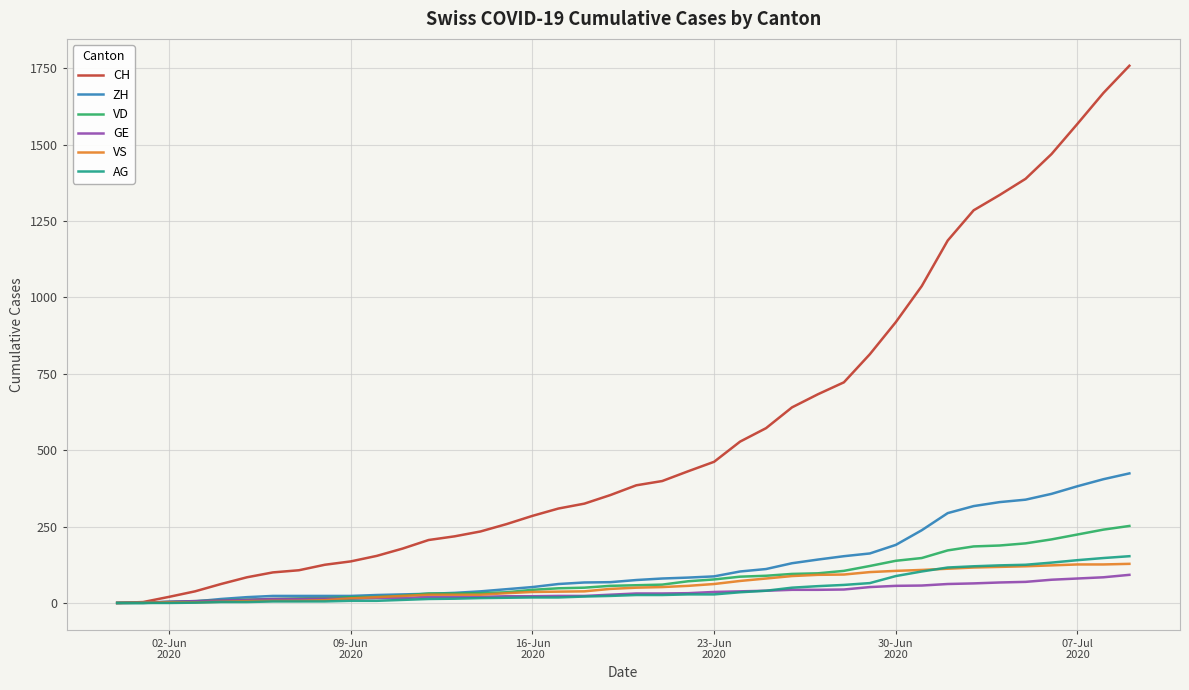

Count the number of categories in the chart.

40